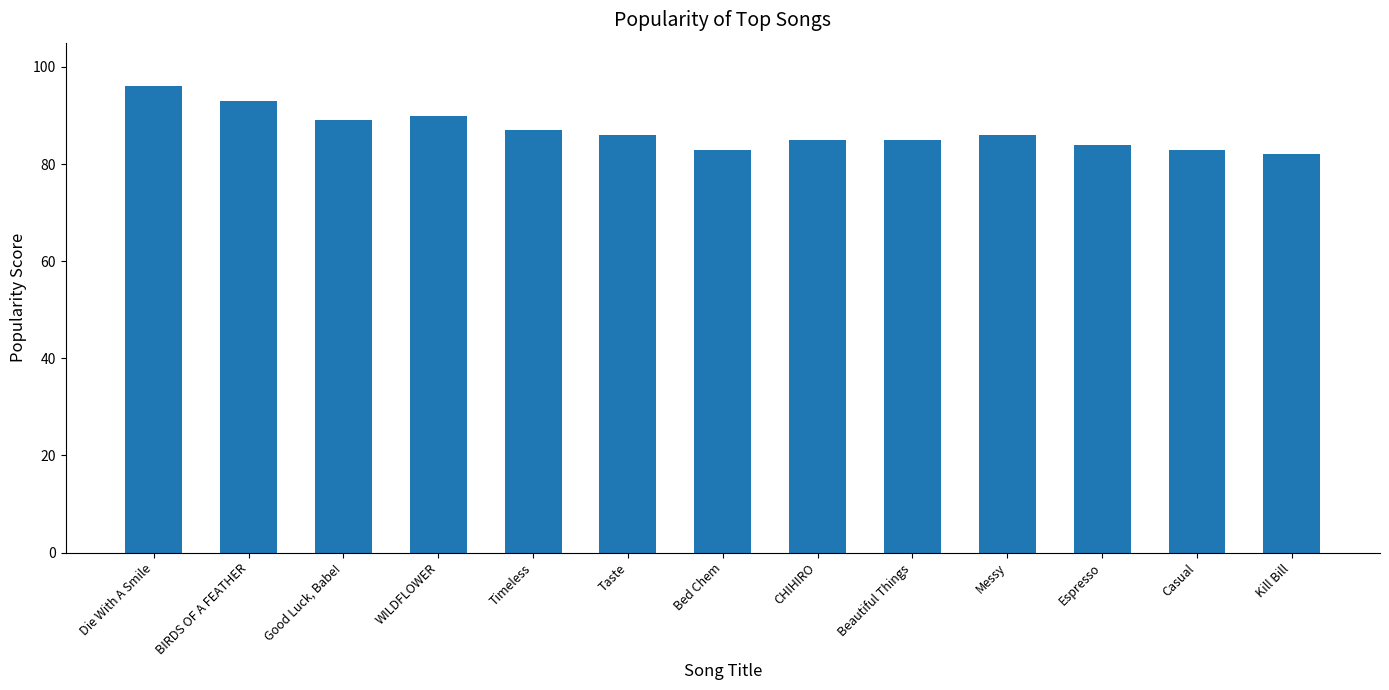

Reading left to right, transcribe all the data shown in this chart.

96	93	89	90	87	86	83	85	85	86	84	83	82